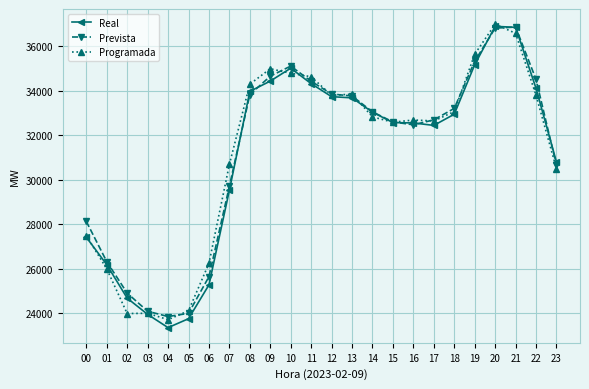

At how many categories does at least one series exceed 30187?

17